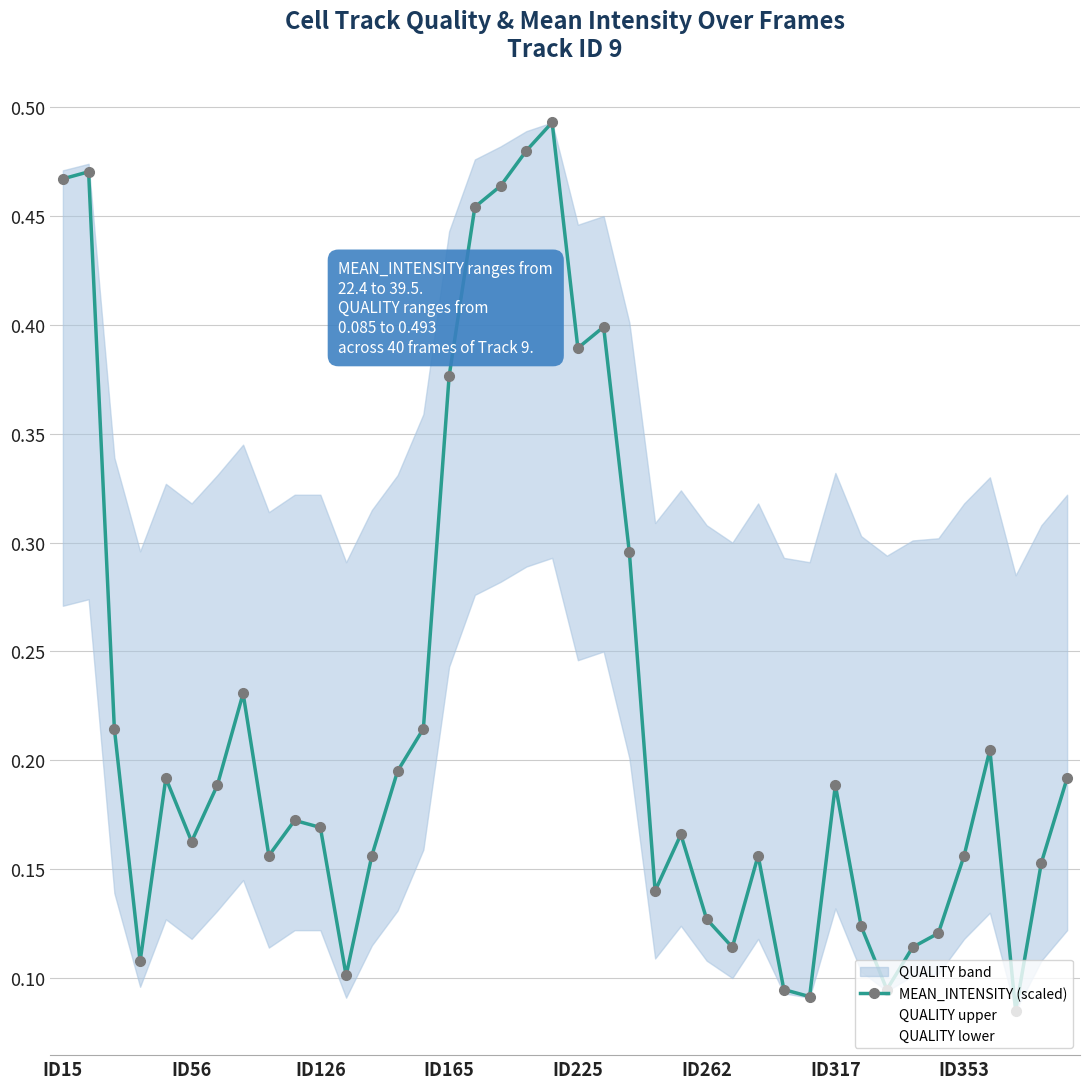

What is the difference between the maximum and minimum values in the QUALITY upper series?

0.2